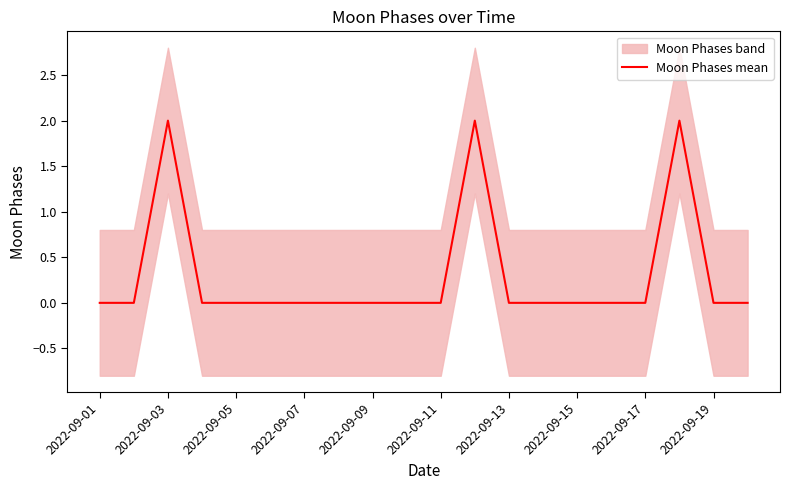

At which category does the chart reach its minimum across all series?

2022-09-01